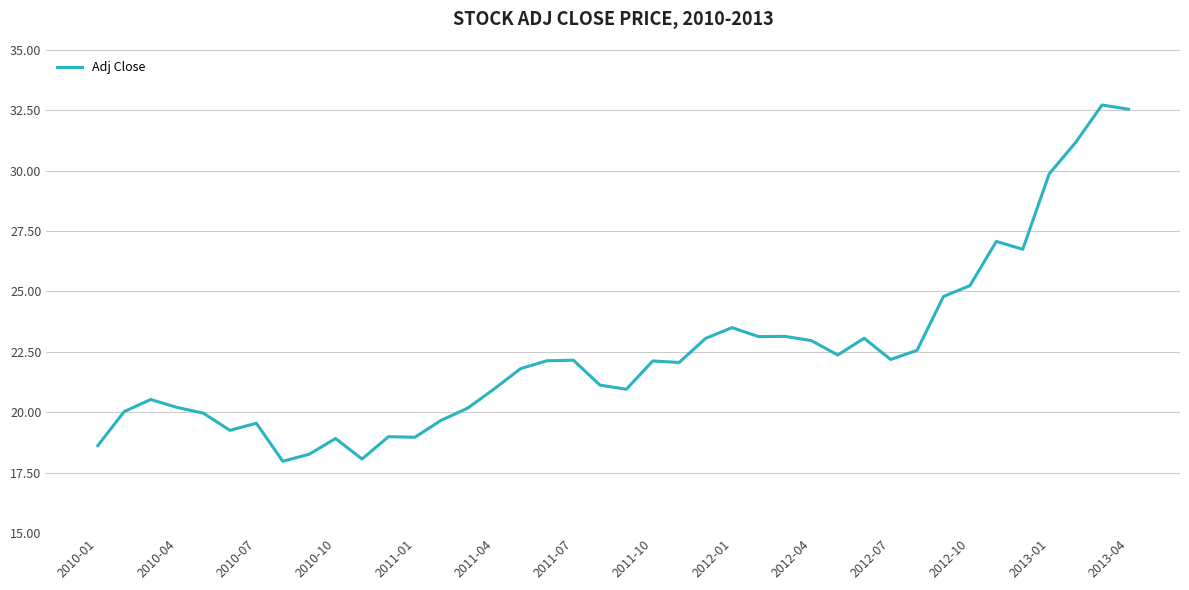

What is the difference between the maximum and minimum values?

14.7